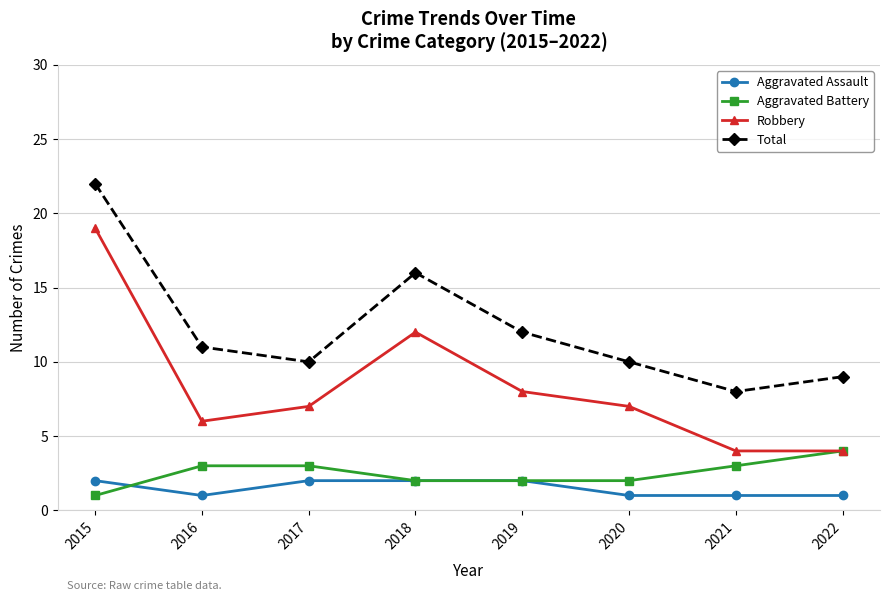

True or false: Robbery and Aggravated Assault cross at least once.

False